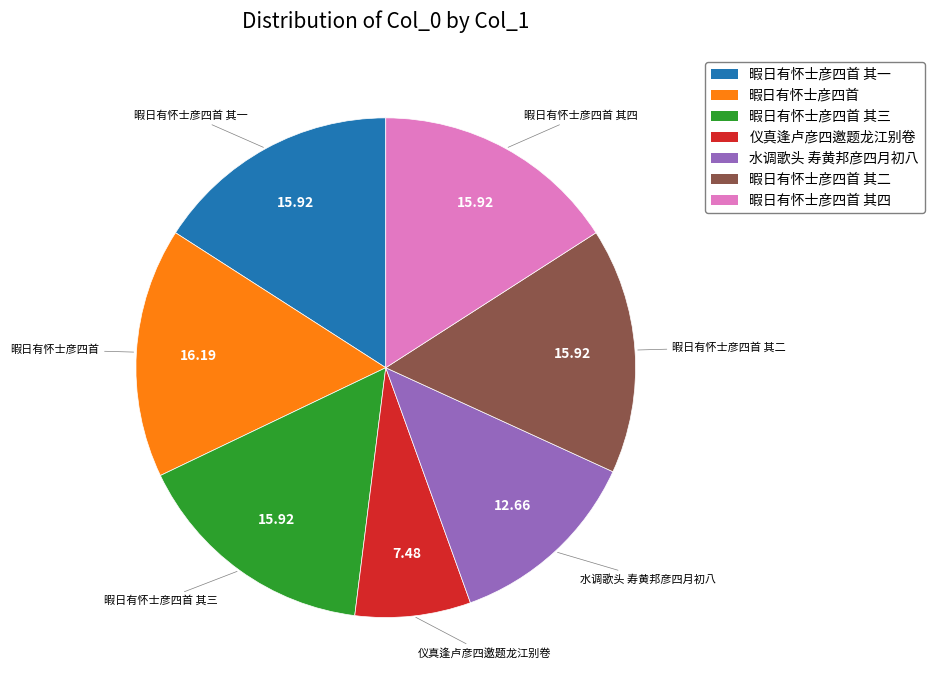

Is there a majority slice in this chart?

No